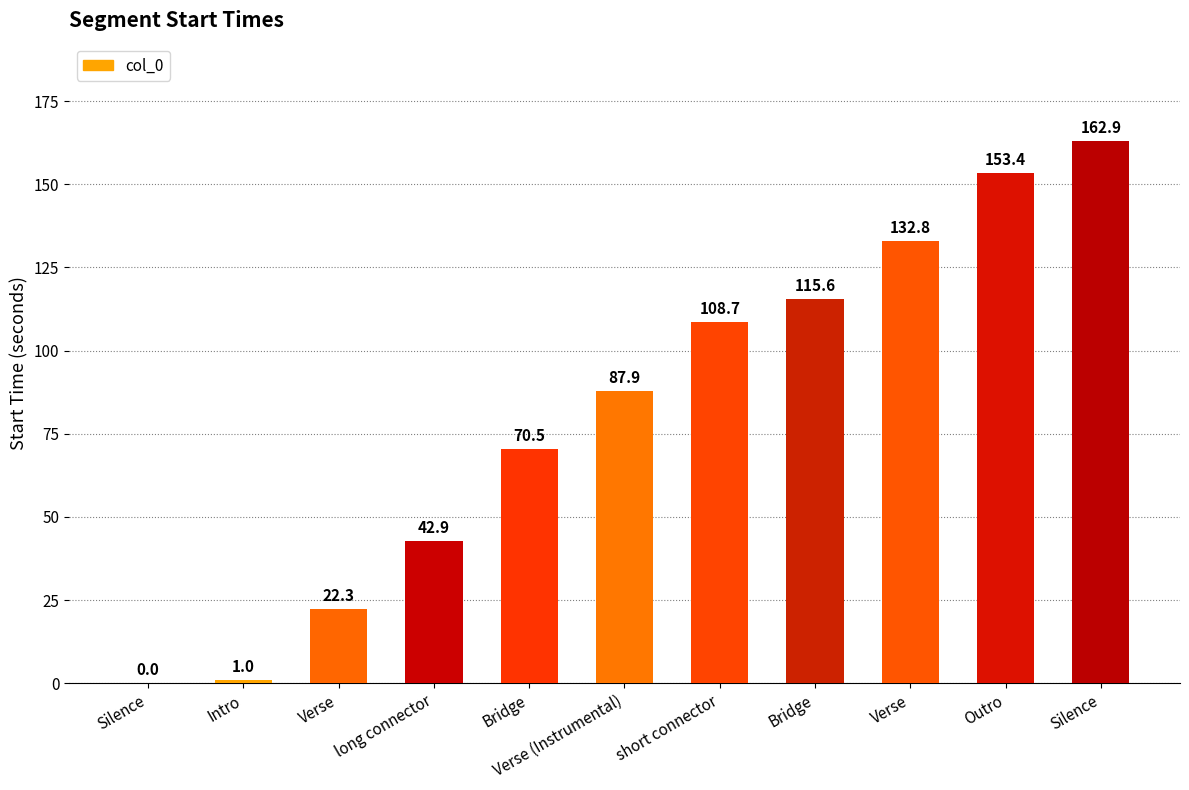

What is the average value?

81.6